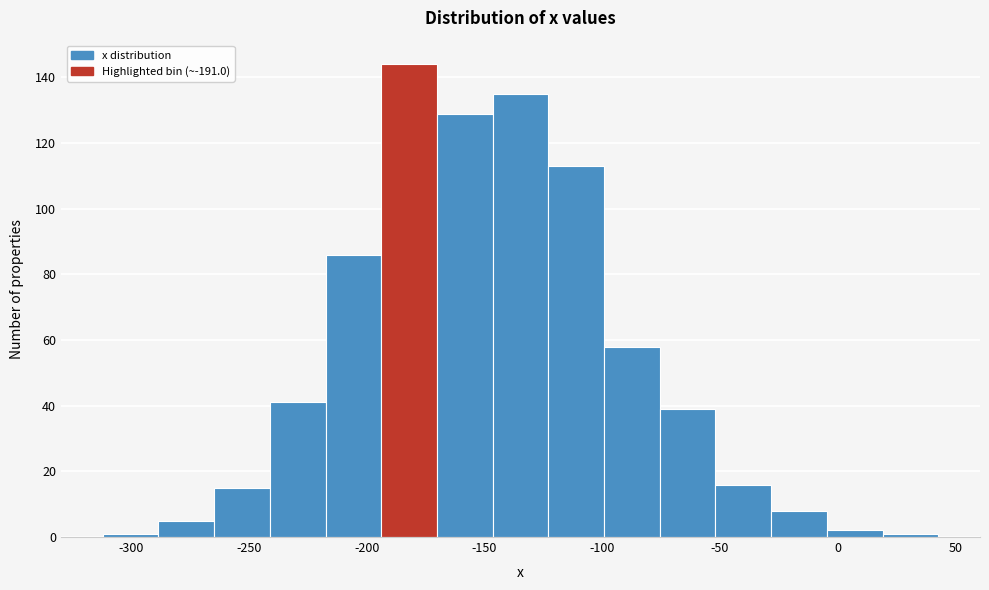

Reading left to right, transcribe this chart: for each bar, give the range it covers on the x-axis and its height. Neither the bar edges nor the heights are printed on the chart, so give them approximately, as read against the axes.

-310 to -290: under 2
-290 to -265: 6
-265 to -240: 16
-240 to -215: 42
-215 to -195: 86
-195 to -170: 144
-170 to -145: 130
-145 to -125: 136
-125 to -100: 114
-100 to -75: 58
-75 to -50: 40
-50 to -30: 16
-30 to -5: 8
-5 to 20: 2
20 to 45: under 2